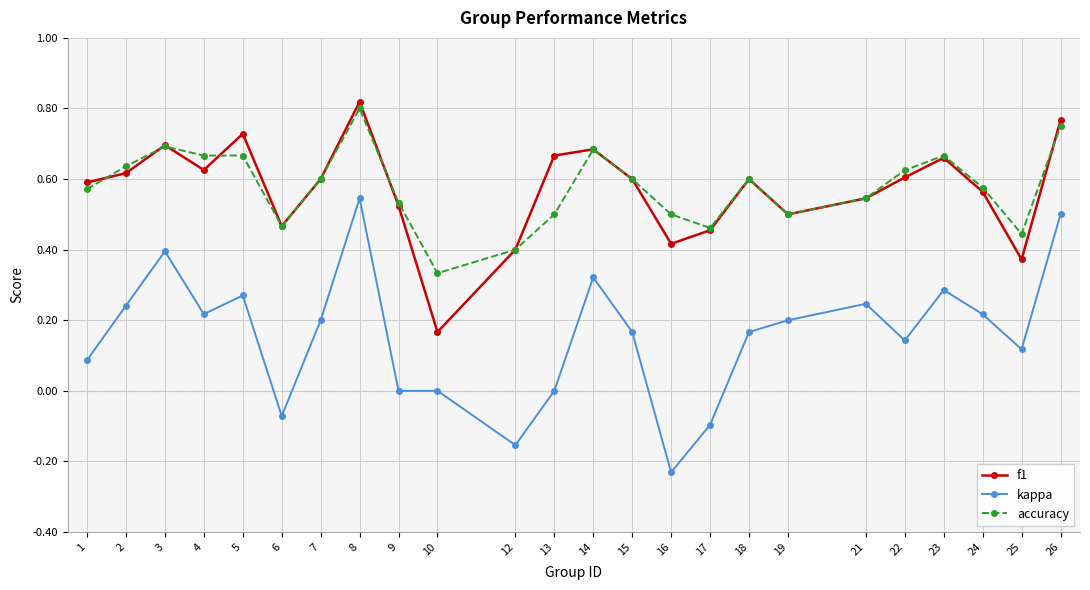

At which category does kappa reach its first local valley?

4